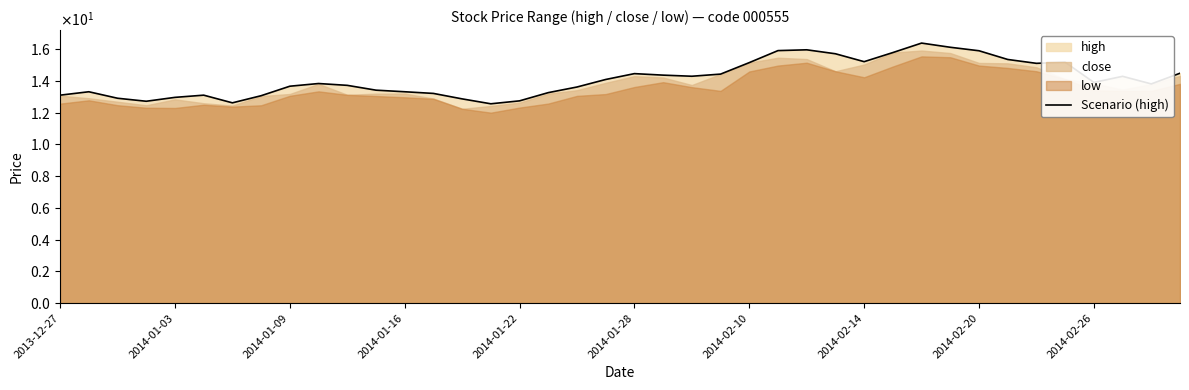

What is the sum of all values?

566.3